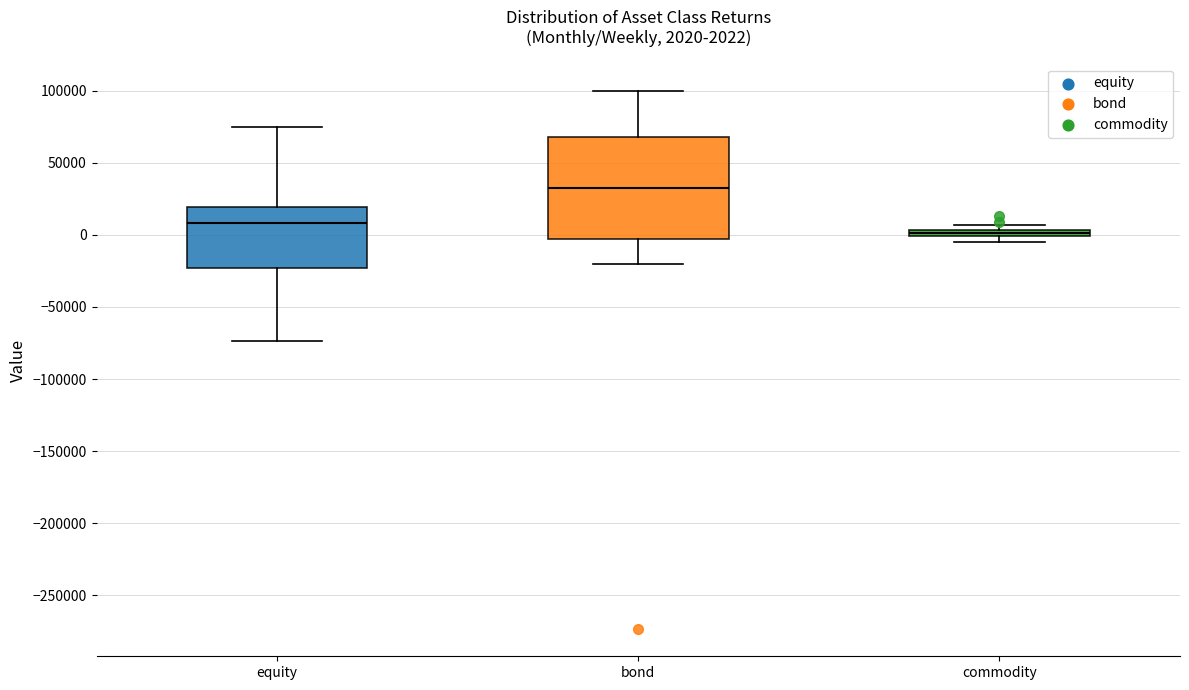

Comparing the boxes themselves (not the whiskers), which one is the tallest?

bond